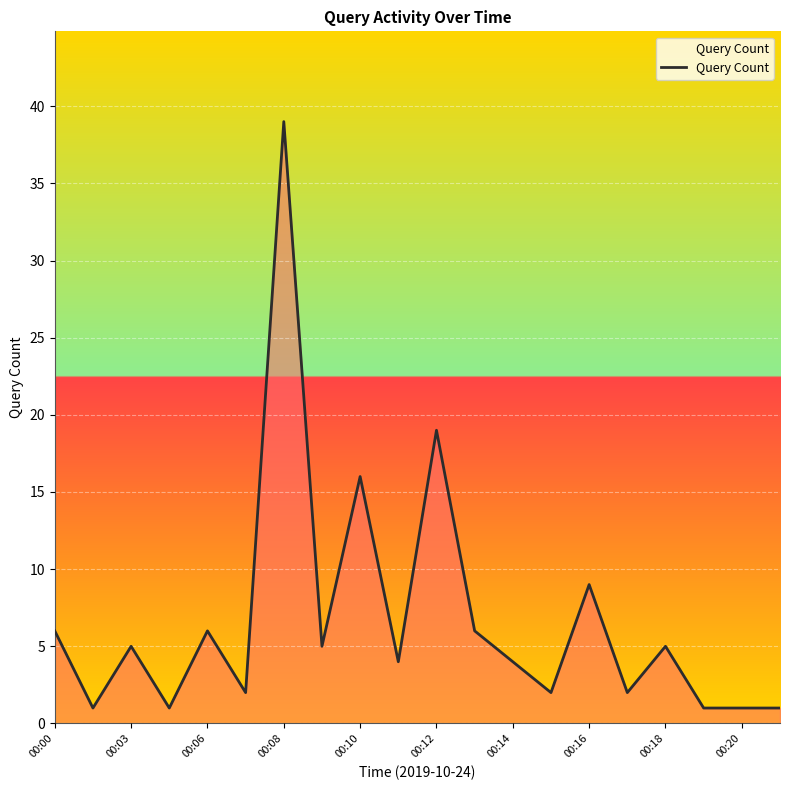

What is the maximum value shown in the chart?

39